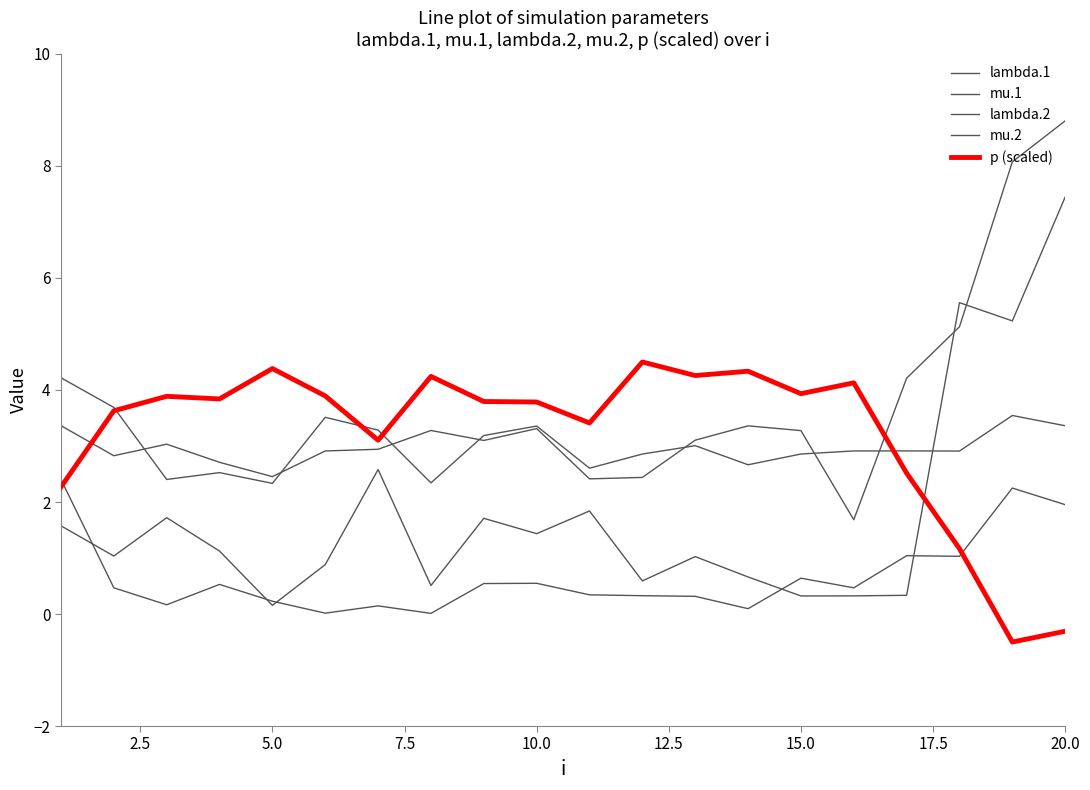

Is this an area chart (filled region under the line)?

No